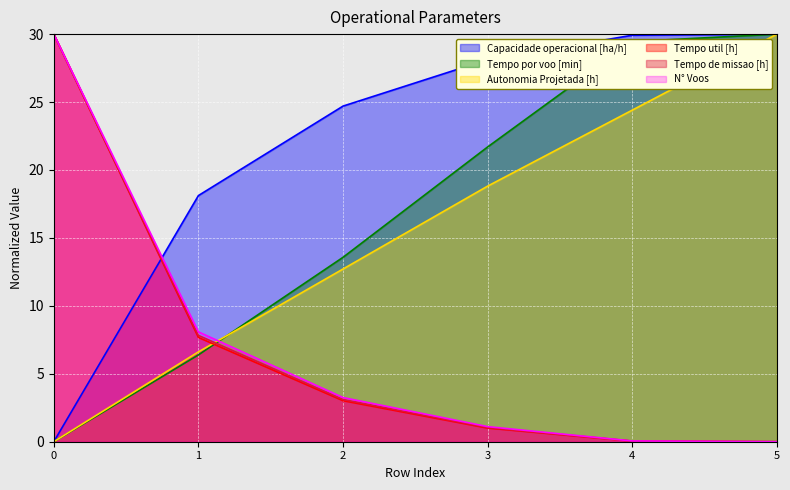

Reading right to left, list all the values displayed in this chart.

Capacidade operacional [ha/h]: 30.0	29.9	28.1	24.7	18.1	0.0
Tempo de missao [h]: 0.0	0.0	1.0	3.1	7.8	30.0
Tempo util [h]: 0.0	0.0	1.0	3.0	7.7	30.0
Tempo por voo [min]: 30.0	29.5	21.7	13.6	6.4	0.0
Autonomia Projetada [h]: 30.0	24.4	18.8	12.7	6.6	0.0
N° Voos: 0.0	0.1	1.1	3.2	8.1	30.0